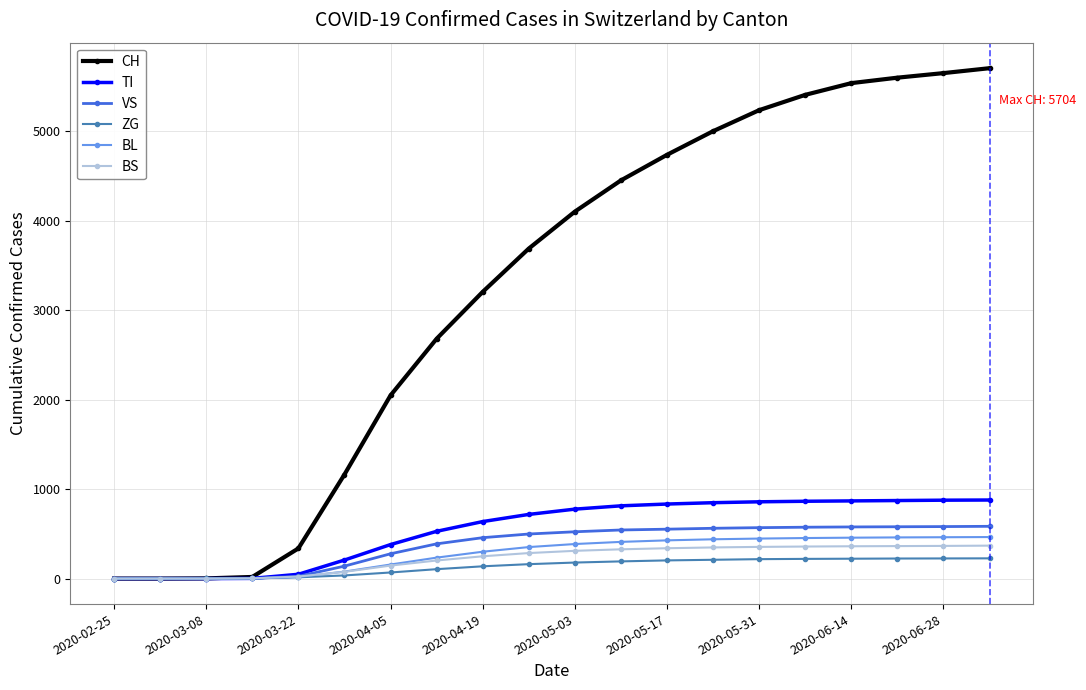

Which series has the widest spread of values?

CH